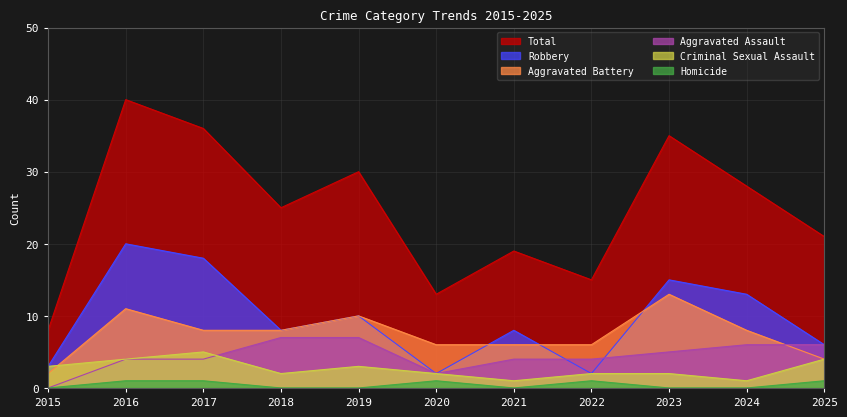

The Criminal Sexual Assault series shows 4 at 2016. True or false?

True